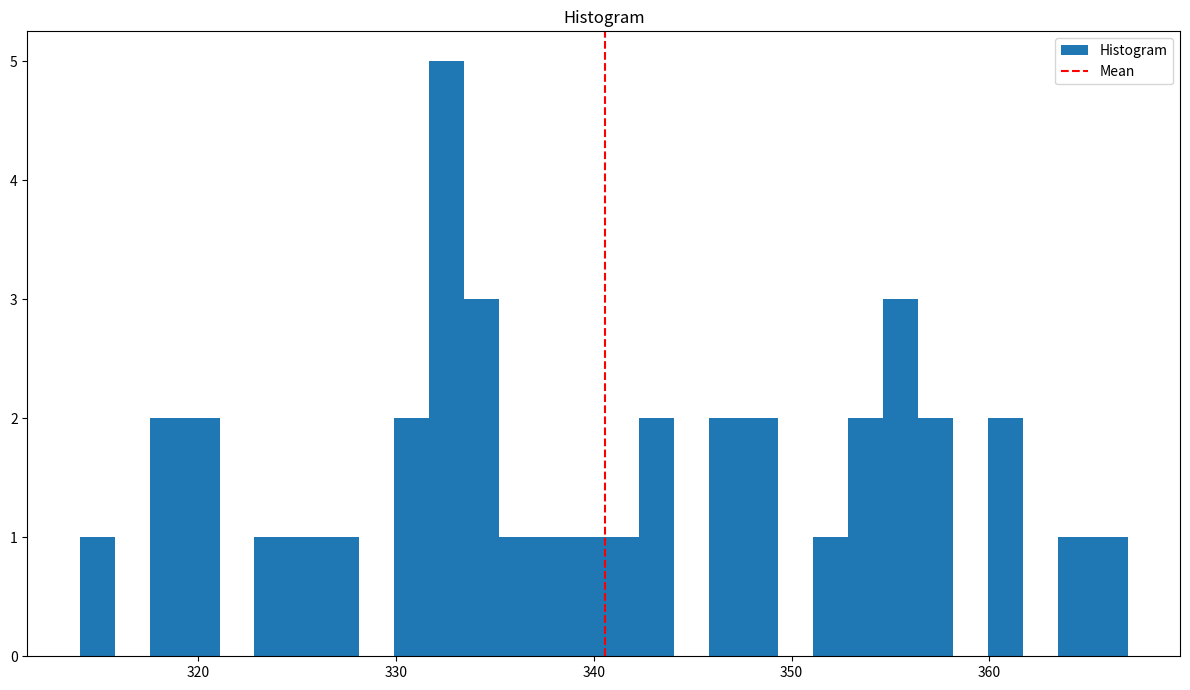

Read against the x-axis, roughly where is the centre of the tallest bar?

333